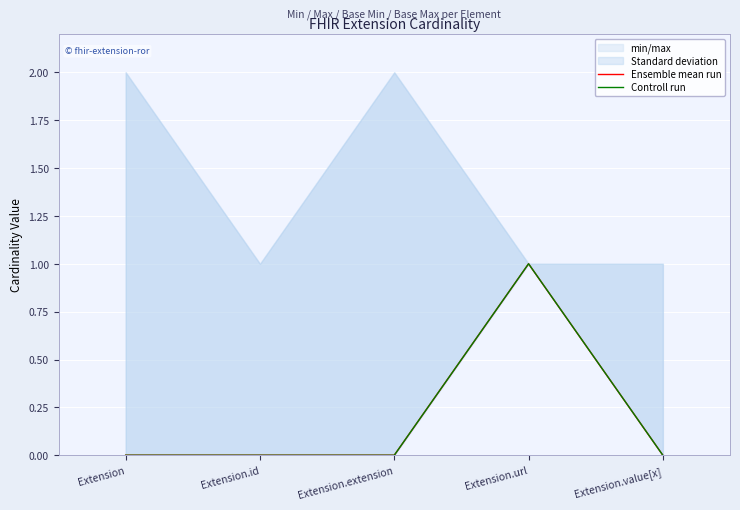

What is the difference between the maximum and minimum values in the Controll run series?

1